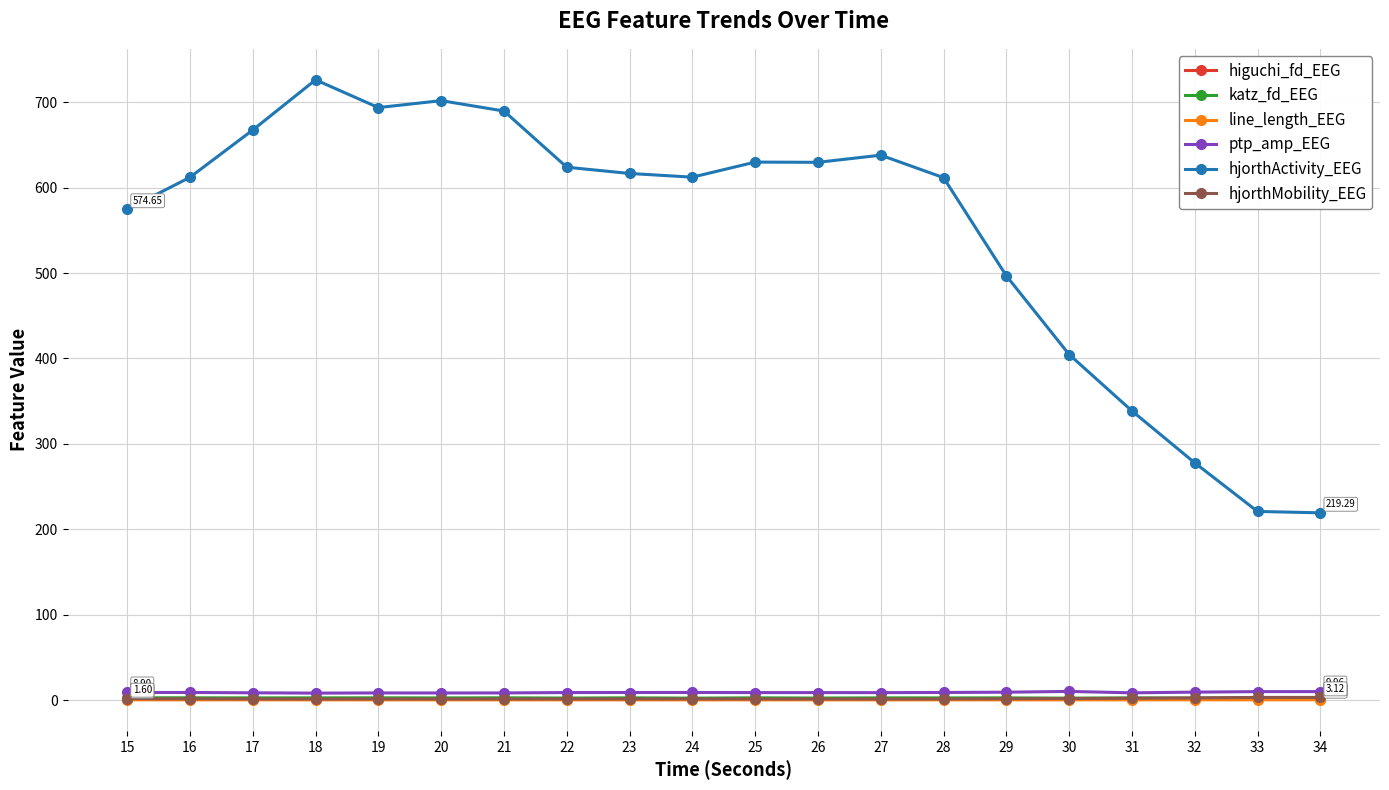

How many lines are shown in the chart?

6